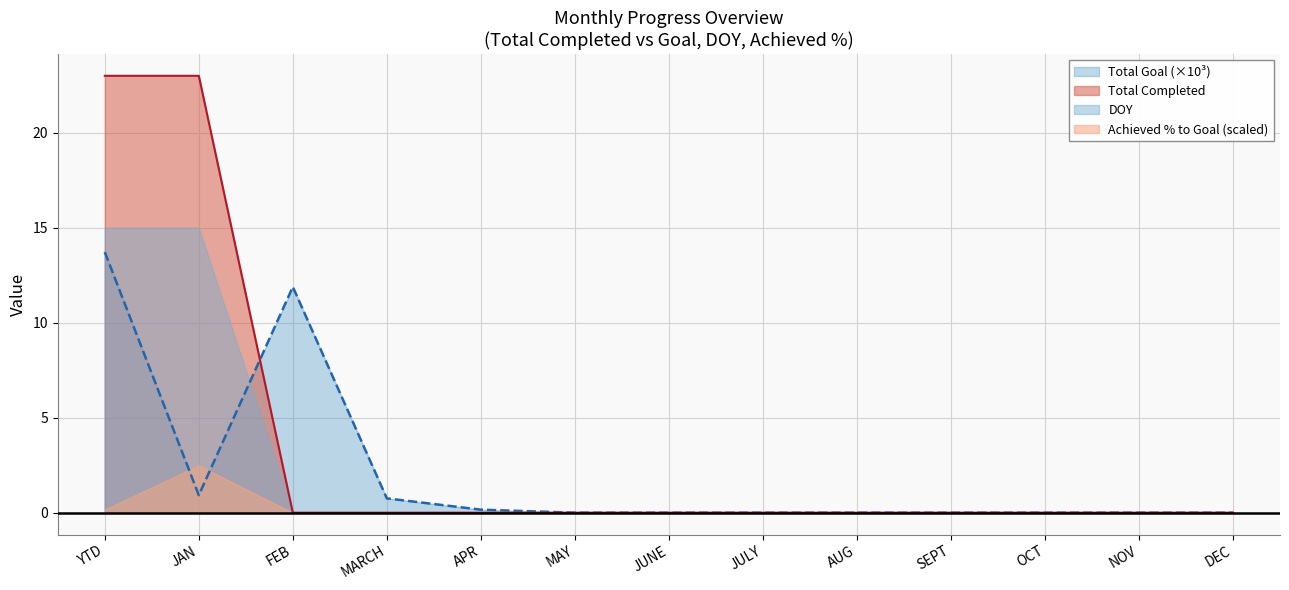

Which series has the largest range (max minus min)?

Total Completed